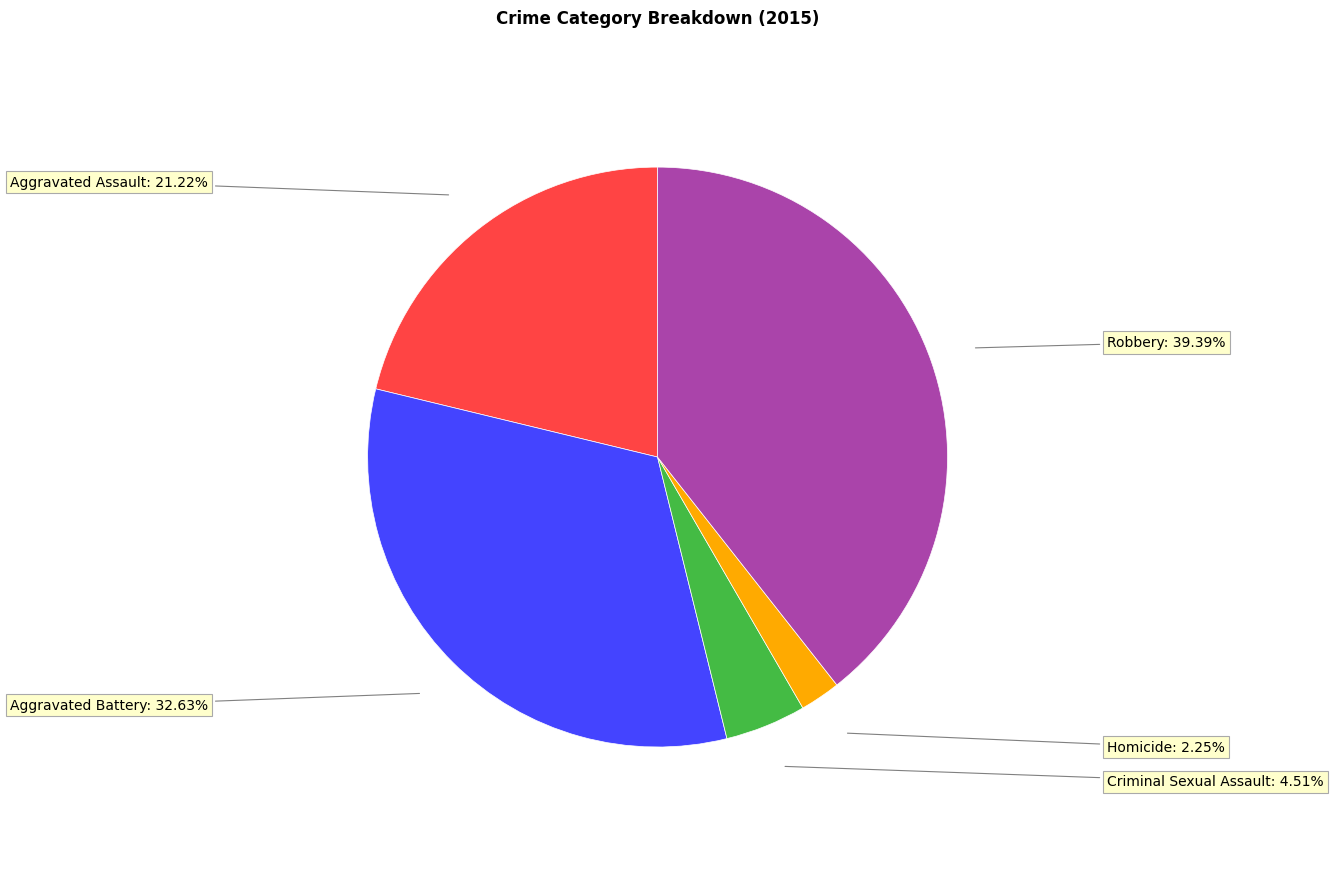

How many slices are in this pie chart?

5